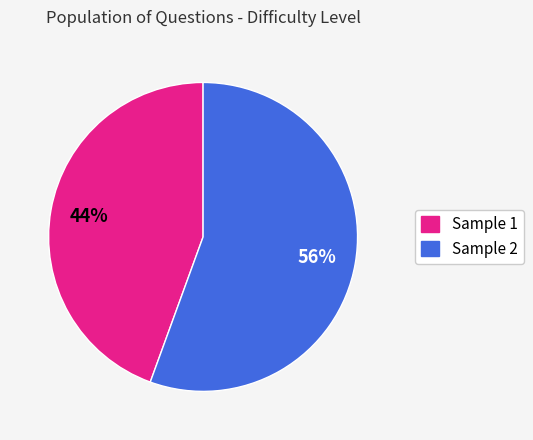

To the nearest percent, what percentage of the pie is Sample 2?

56%